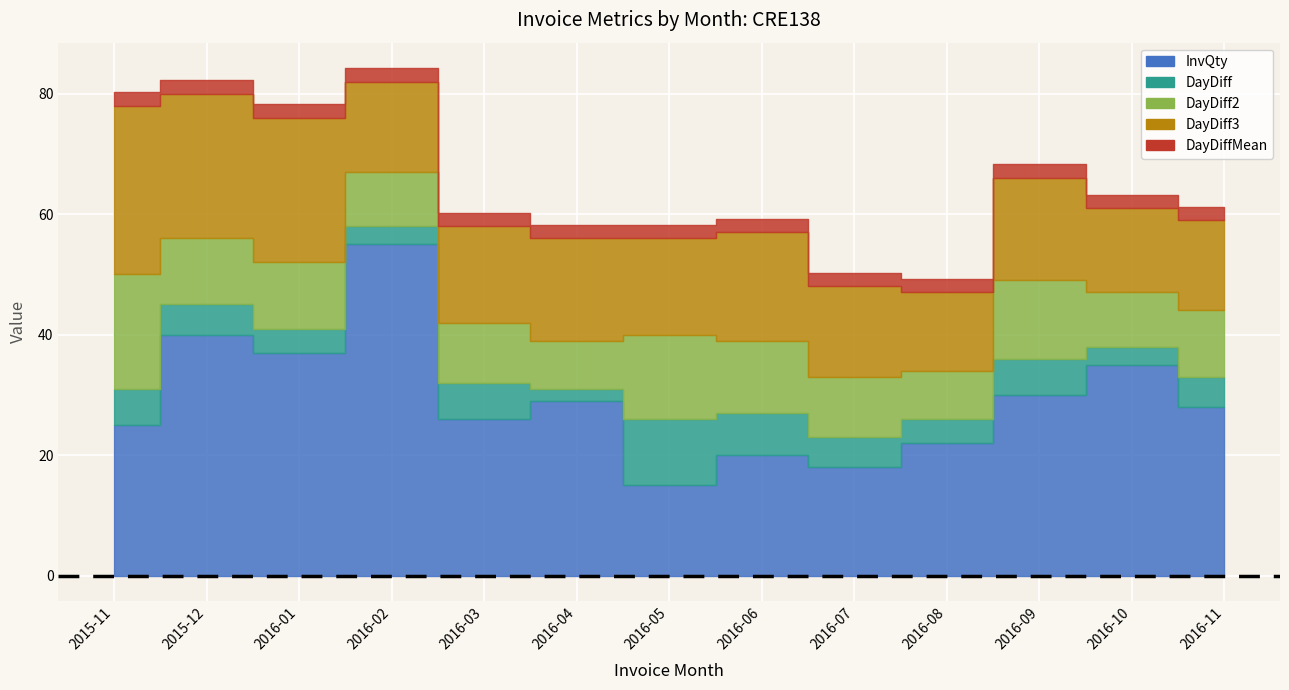

True or false: DayDiff and InvQty cross at least once.

False